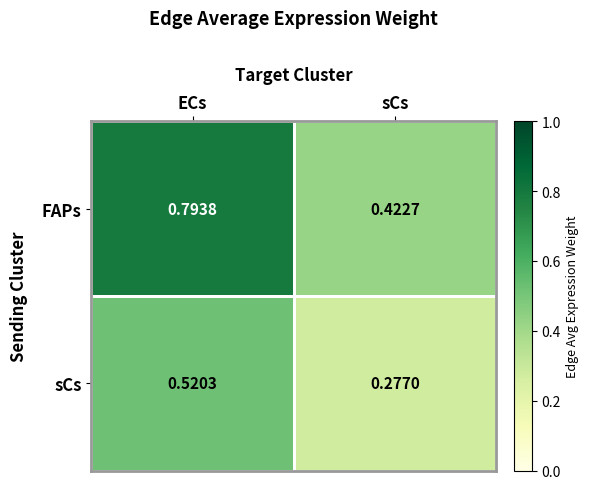

Where is sCs nearest to the value 0?

sCs